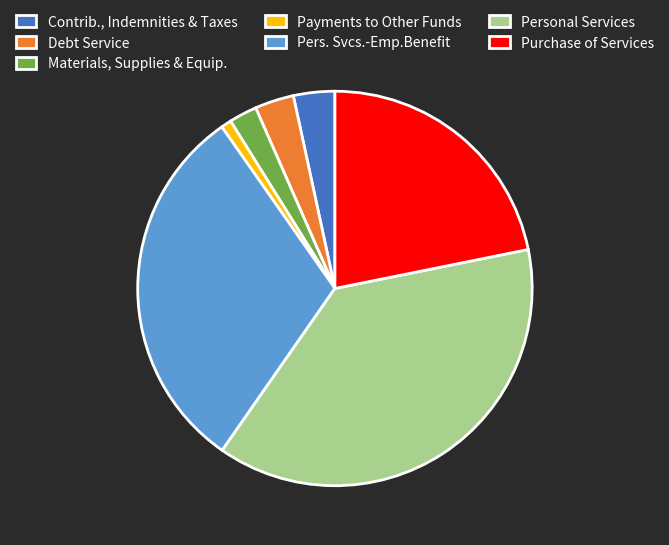

True or false: Purchase of Services accounts for 22% of the total.

True